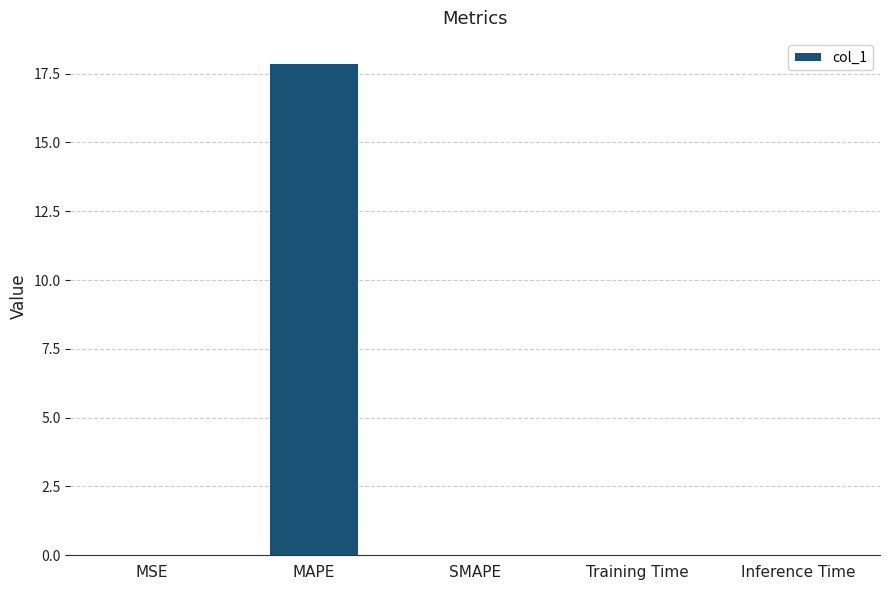

Is it true that the value at Inference Time is 0.0?

True